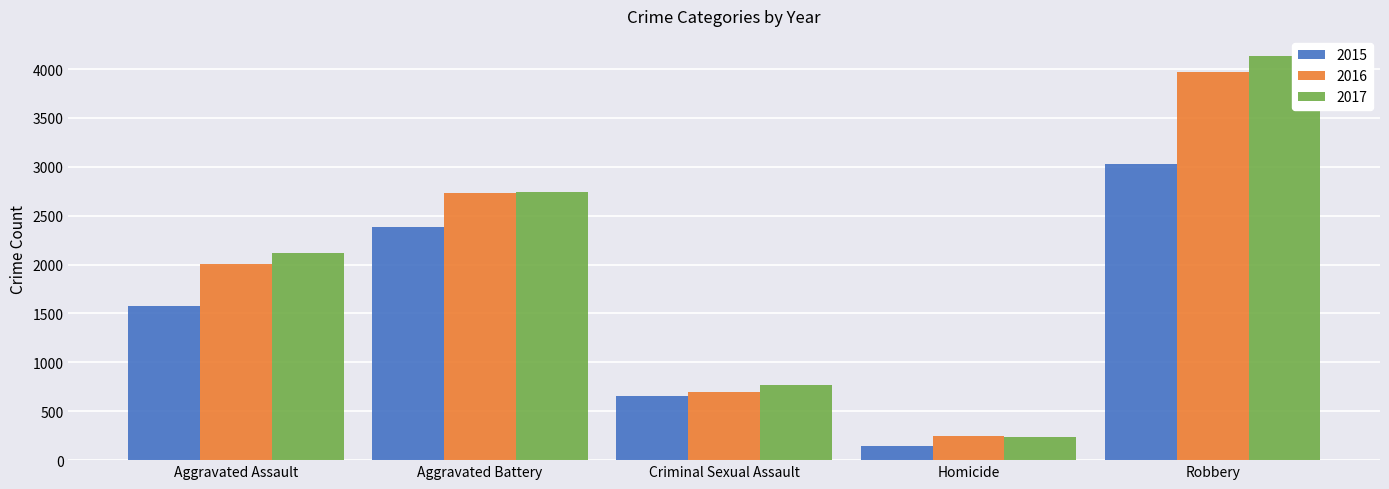

What is the minimum value shown in the chart?

145